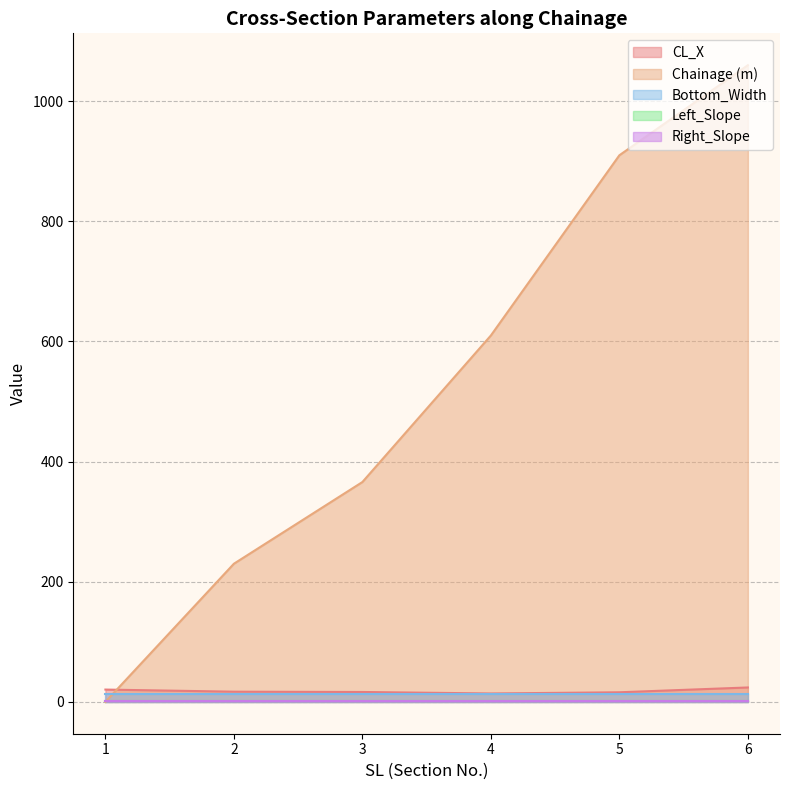

Rank the series by their maximum value, from highest to lowest.

Chainage (m), CL_X, Bottom_Width, Left_Slope, Right_Slope